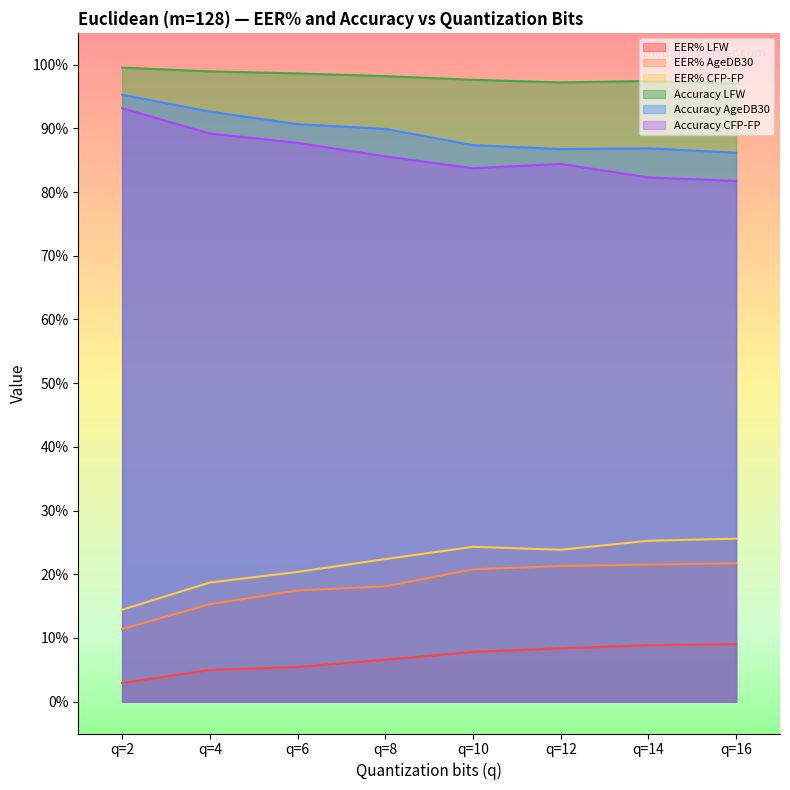

Where is the first local maximum for Accuracy LFW?

q=14